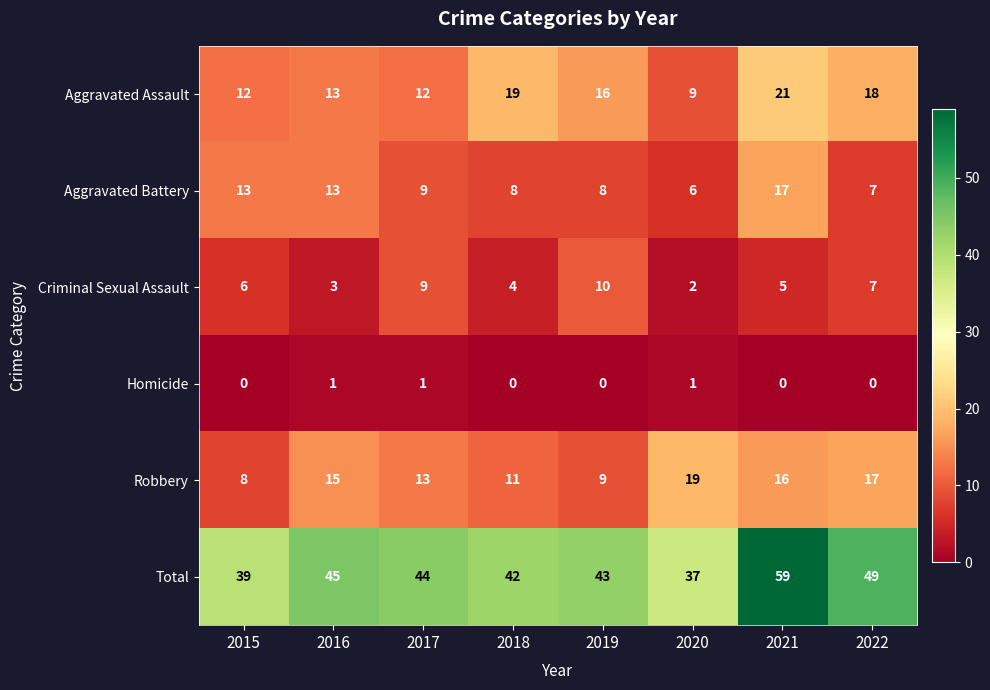

What is the sum of the Total values at 2015 and 2016?

84